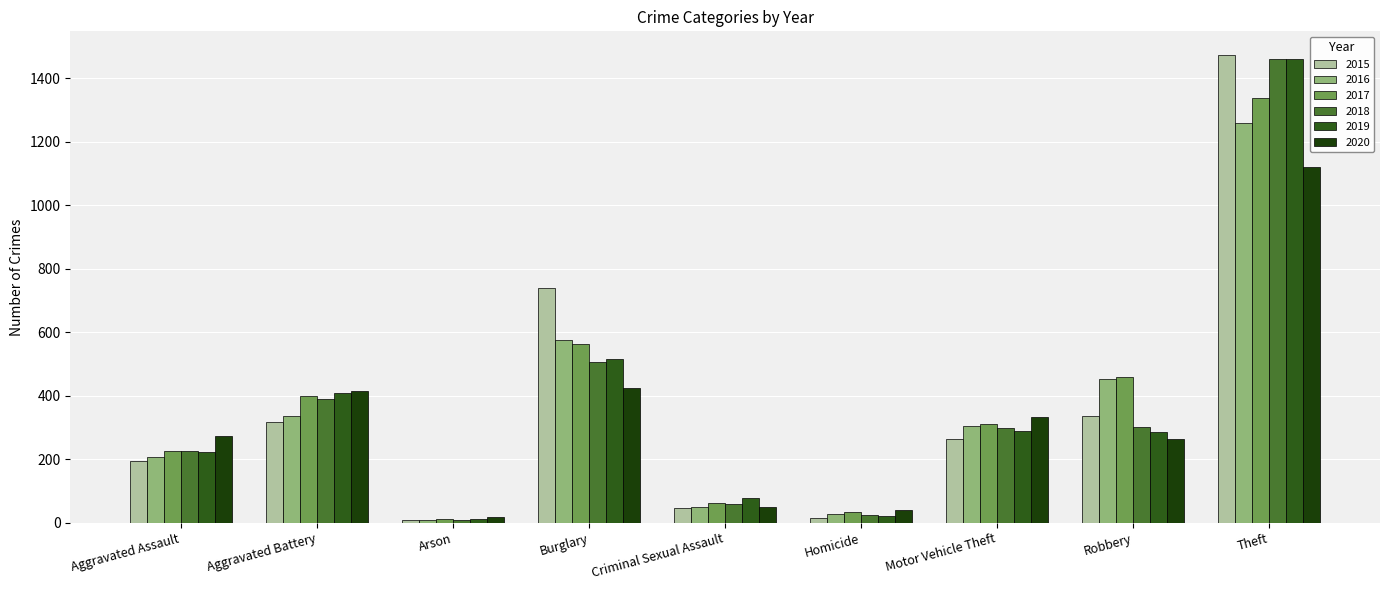

What is the difference between the highest and lowest values at Theft?

354